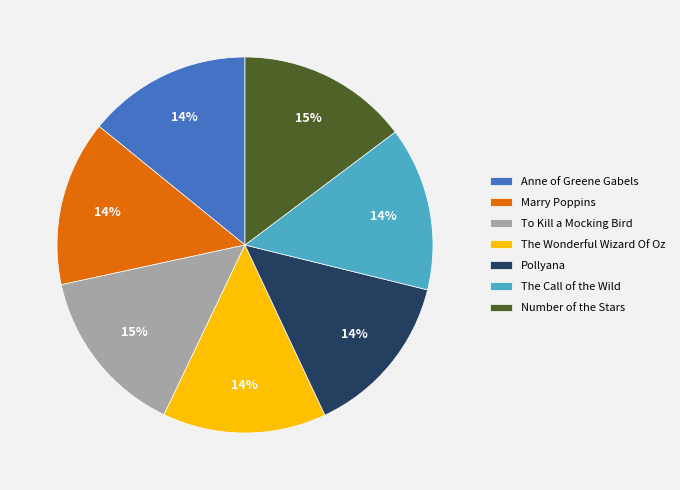

How many slices are in this pie chart?

7